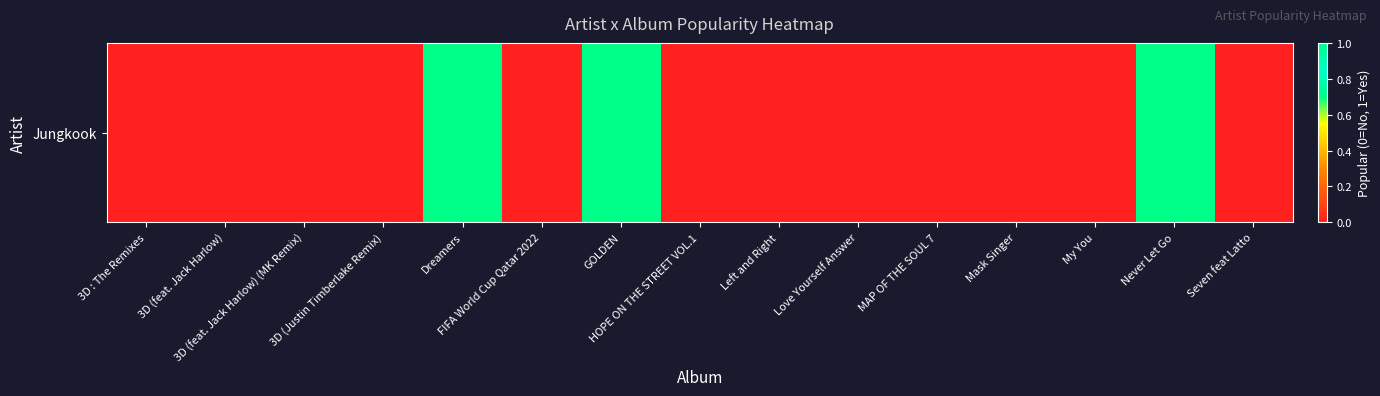

Rank the categories by value from lowest to highest.

3D : The Remixes, 3D (feat. Jack Harlow), 3D (feat. Jack Harlow) (MK Remix), 3D (Justin Timberlake Remix), FIFA World Cup Qatar 2022, HOPE ON THE STREET VOL.1, Left and Right, Love Yourself Answer, MAP OF THE SOUL 7, Mask Singer, My You, Seven feat Latto, Dreamers, GOLDEN, Never Let Go